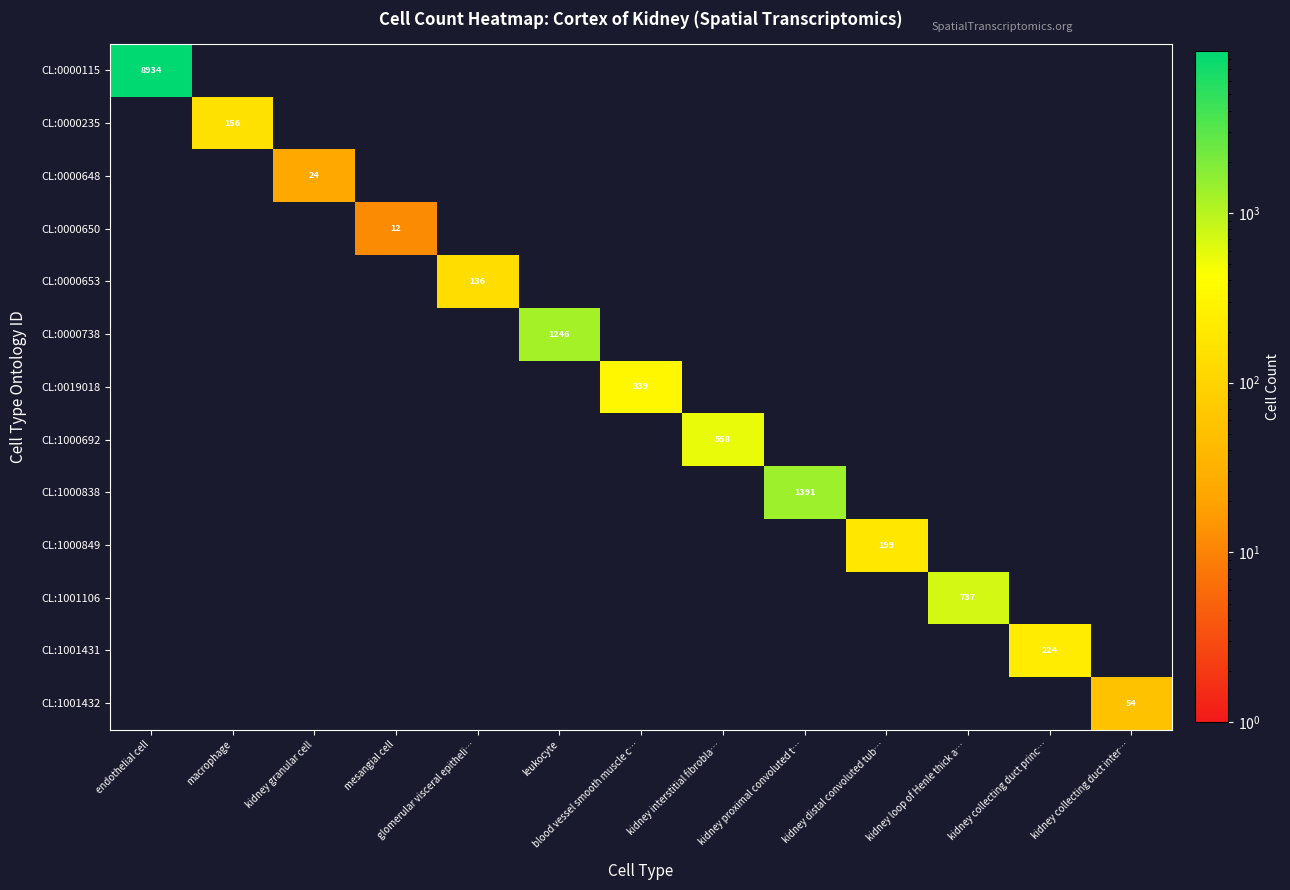

At which category is the sum across all series the highest?

endothelial cell